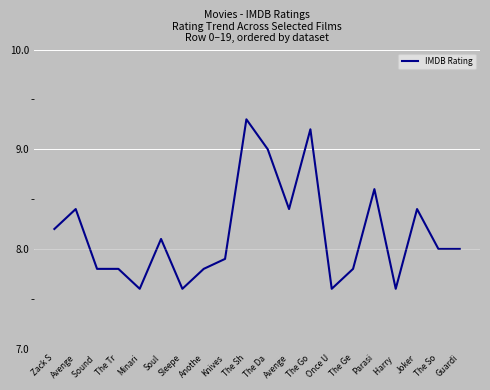

What is the difference between the maximum and minimum values?

1.7